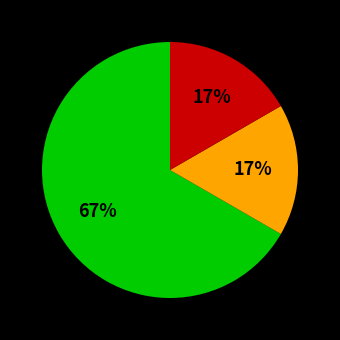

To the nearest percent, what is the difference between the largest and smallest slice percentages?

50%